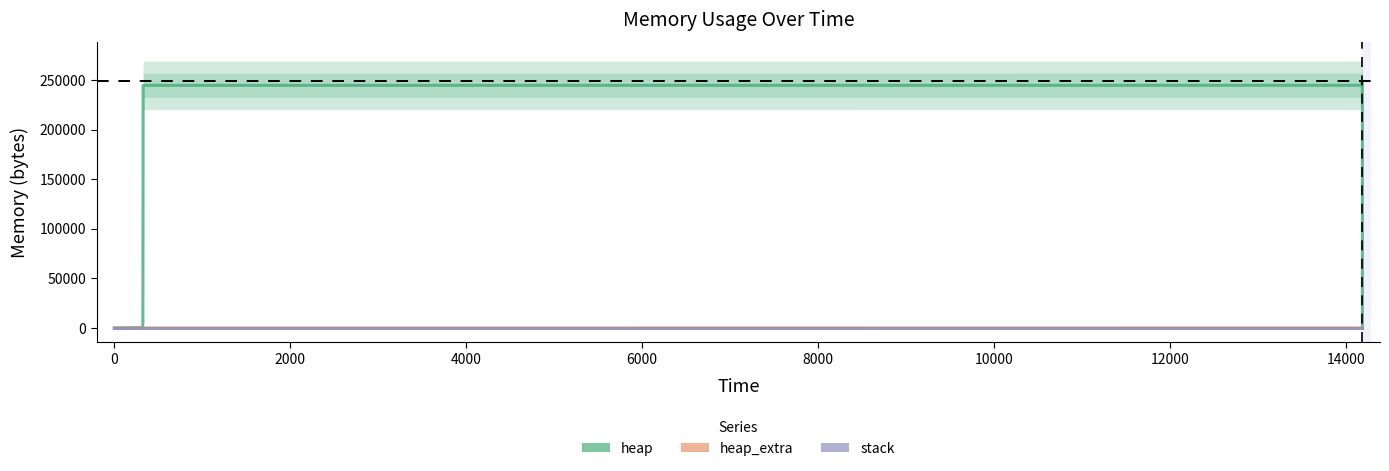

Which series has the widest spread of values?

heap